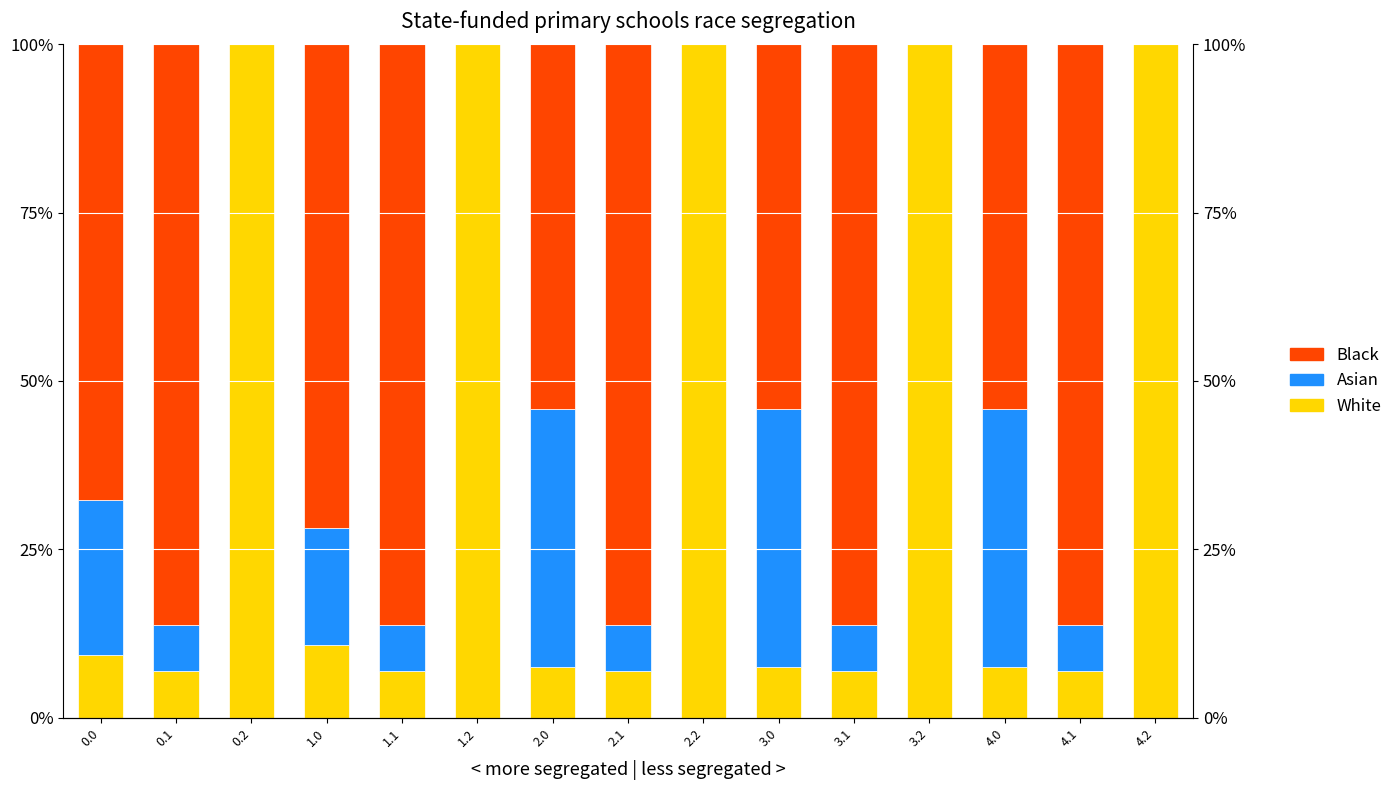

What is the maximum value for White?

100.0